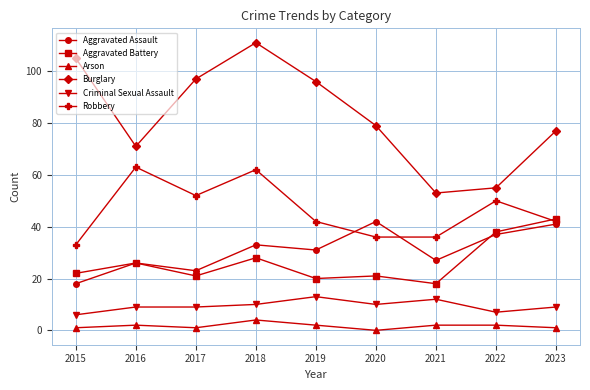

At which label is Aggravated Assault closest to 30?

2019